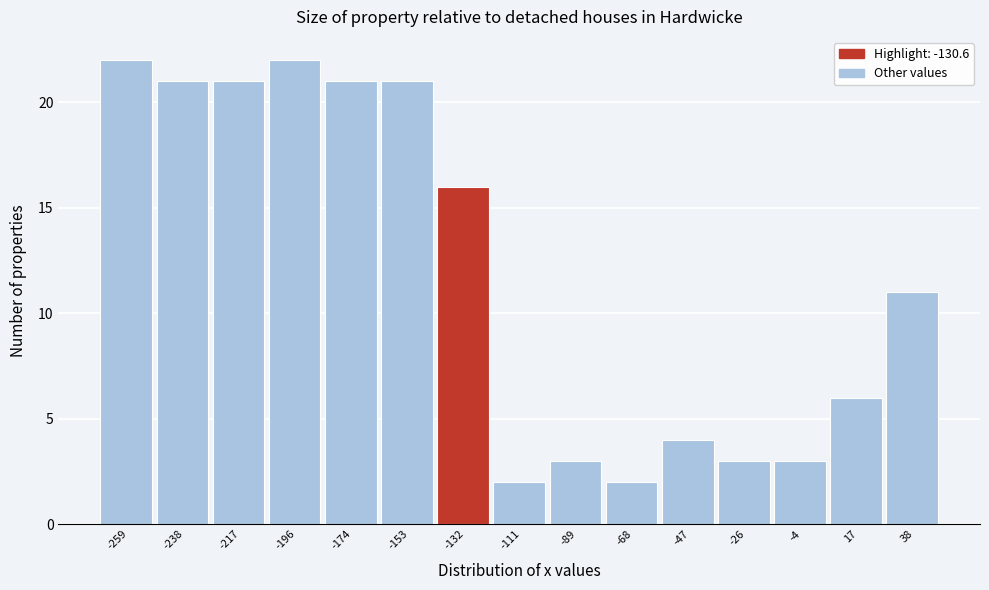

How tall is the bar that spans -100 to -80 on the x-axis? Neither the bar edges nor the heights are printed on the chart, so give them approximately, as read against the axes.

3